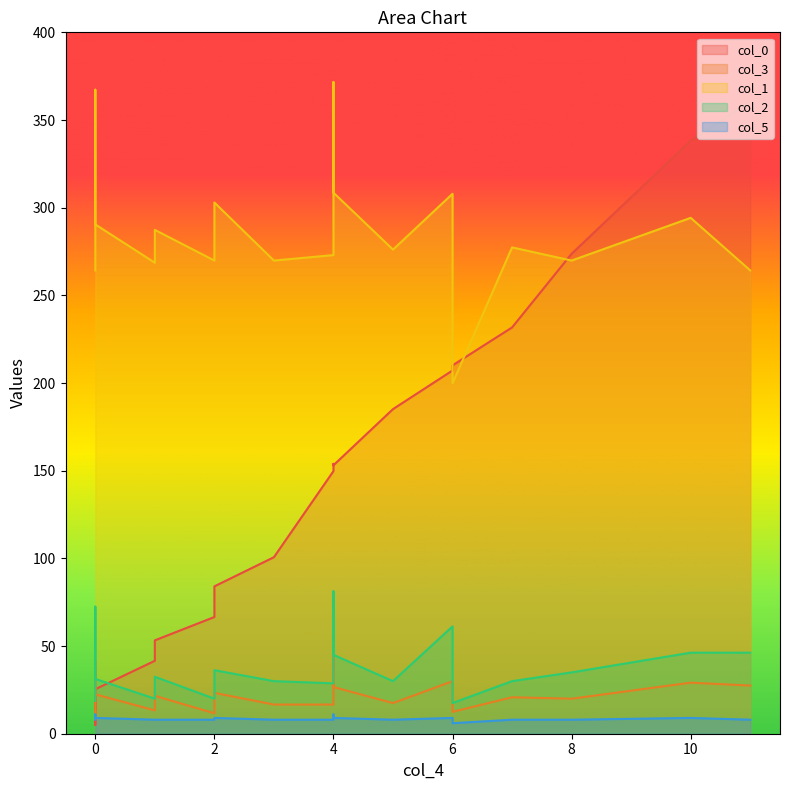

What is the average value of the col_1 series?

286.5